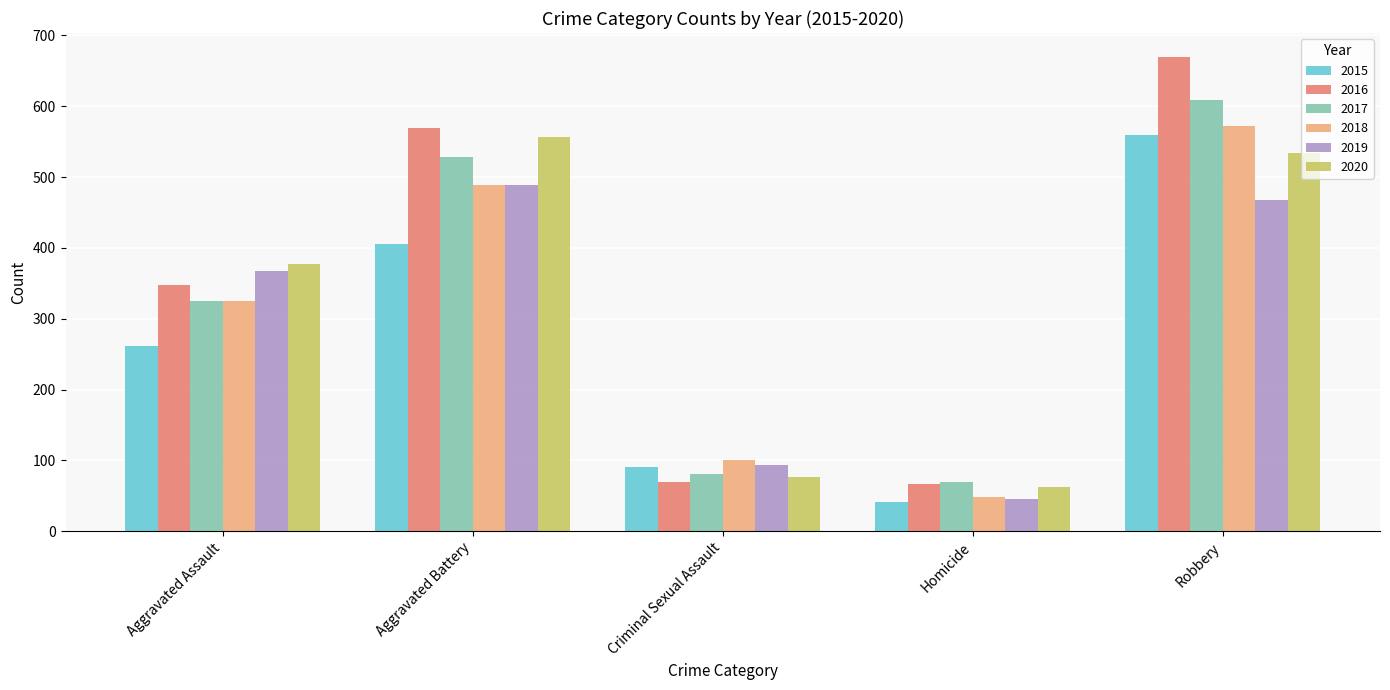

What is the sum of all 2020 values?

1606